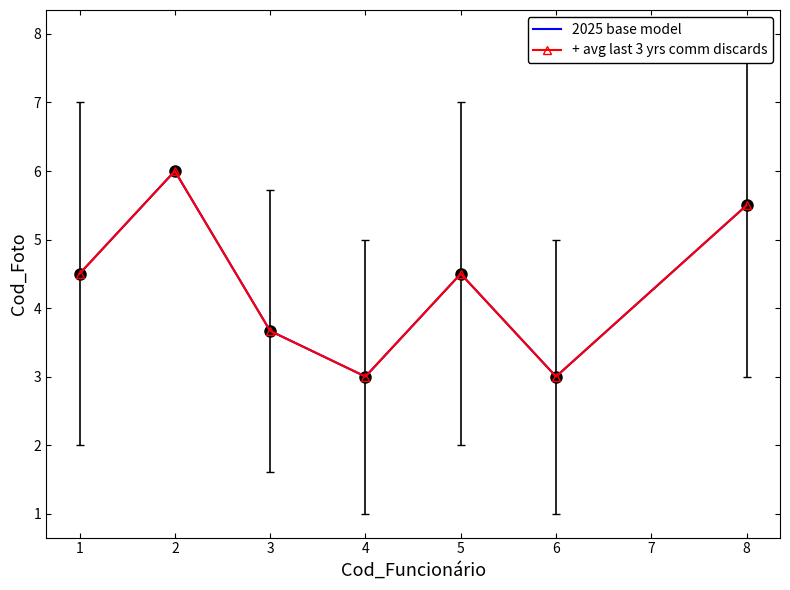

In 2025 base model, how many points are lower than both neighbors (excluding endpoints)?

2